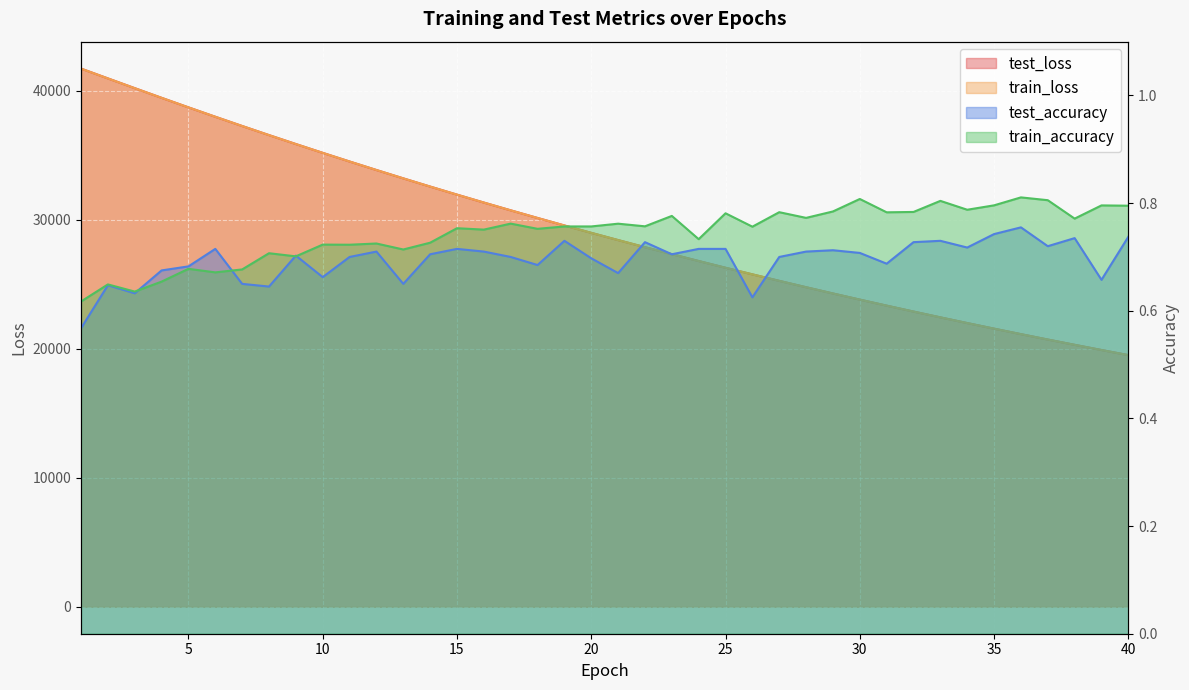

Is the value of train_accuracy at 15 greater than the value of test_accuracy at 33?

Yes